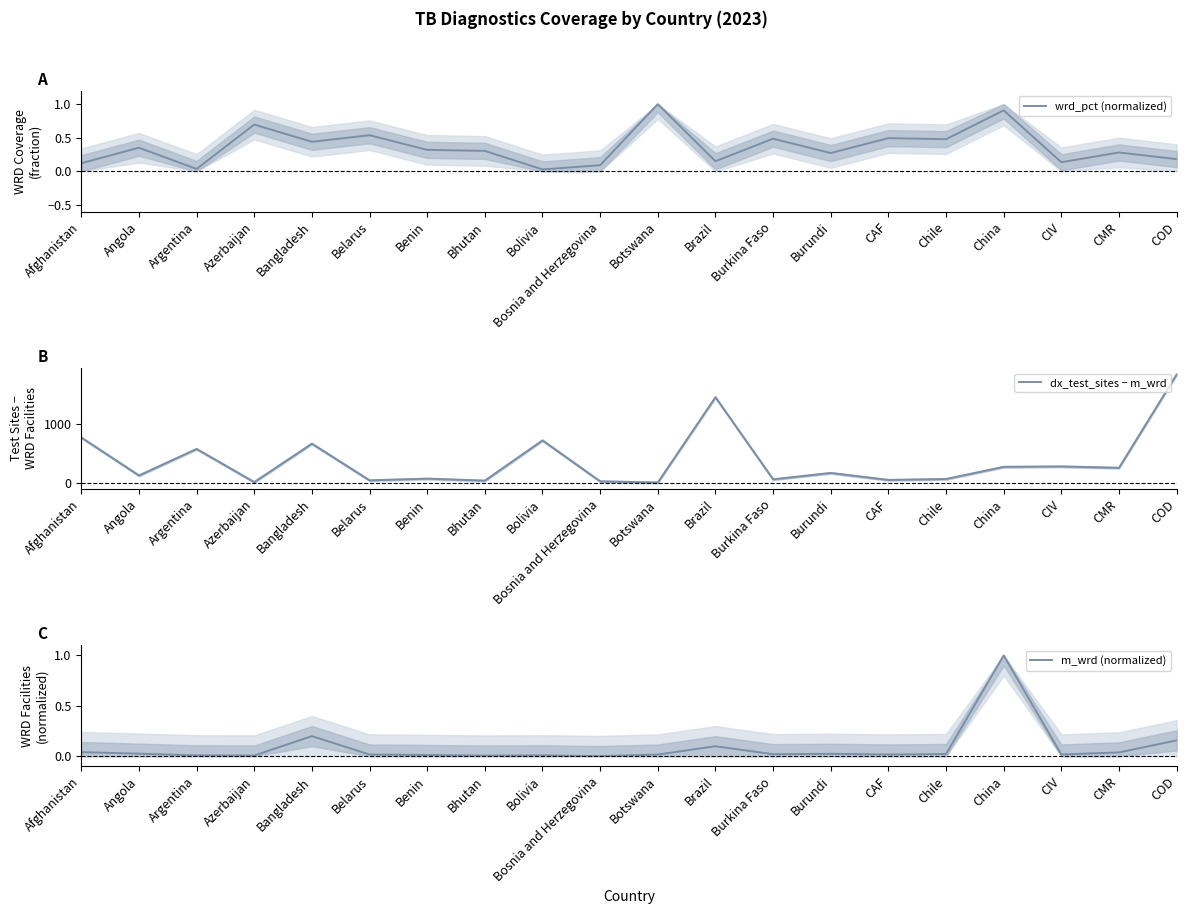

Where do m_wrd (normalized) and wrd_pct (normalized) first cross each other?

Chile and China